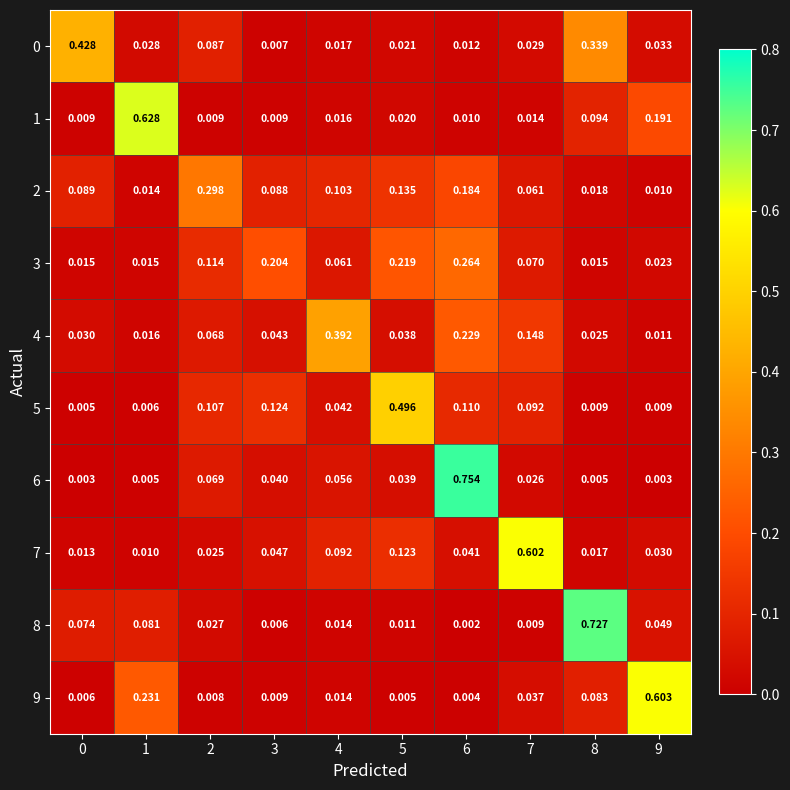

Is the value of 0 at 2 greater than the value of 9 at 1?

No